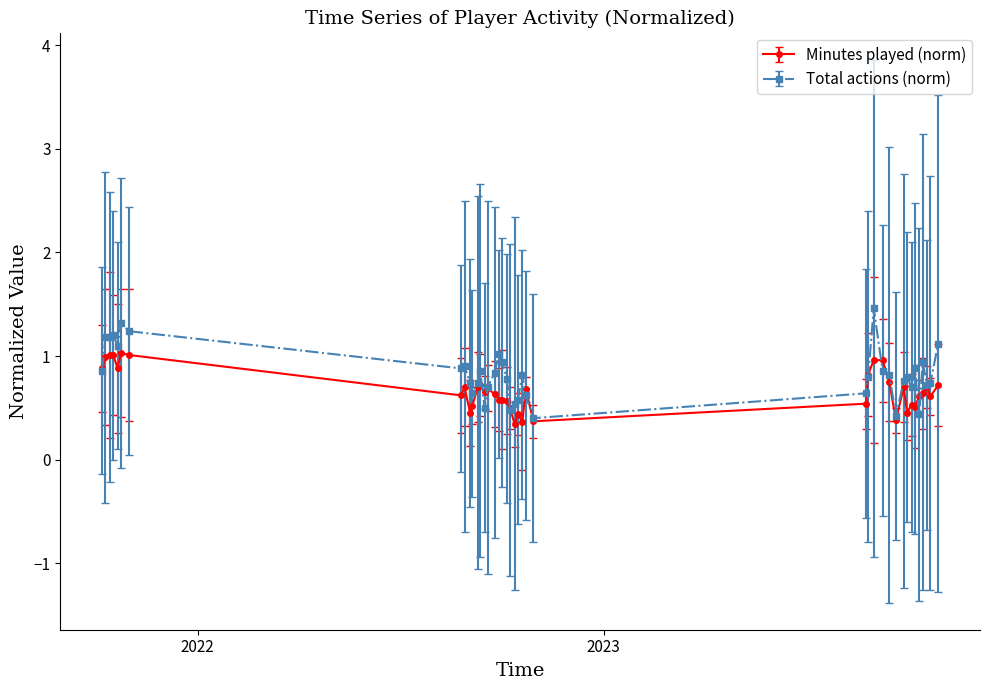

What are all the series names shown in the legend?

Minutes played (norm), Total actions (norm)